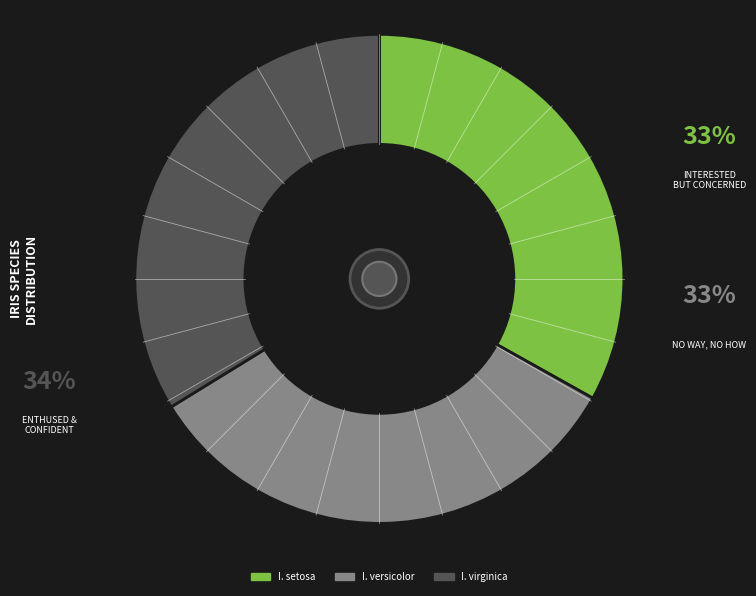

Is there any slice that represents more than half of the pie?

No